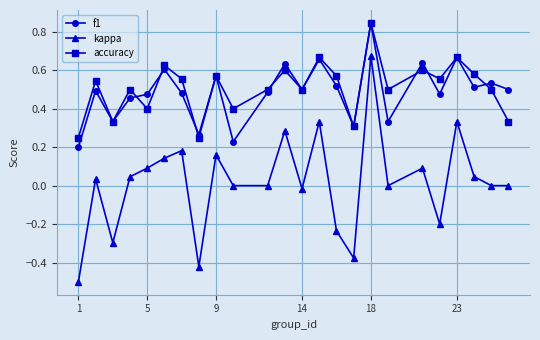

True or false: kappa and f1 cross at least once.

False